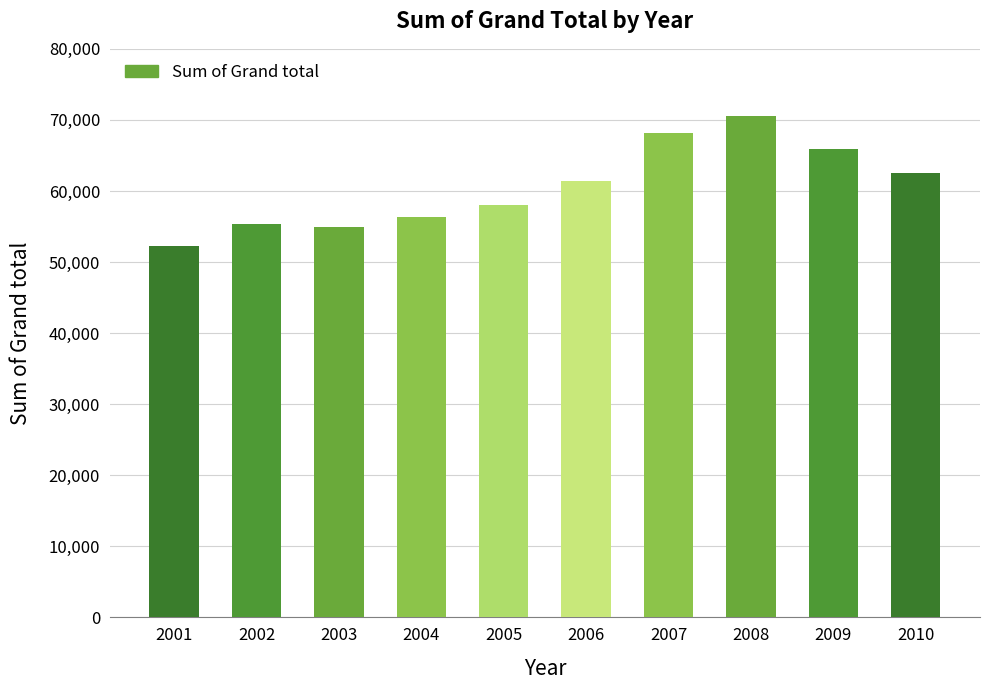

What is the change in value from 2005 to 2010?

+4535